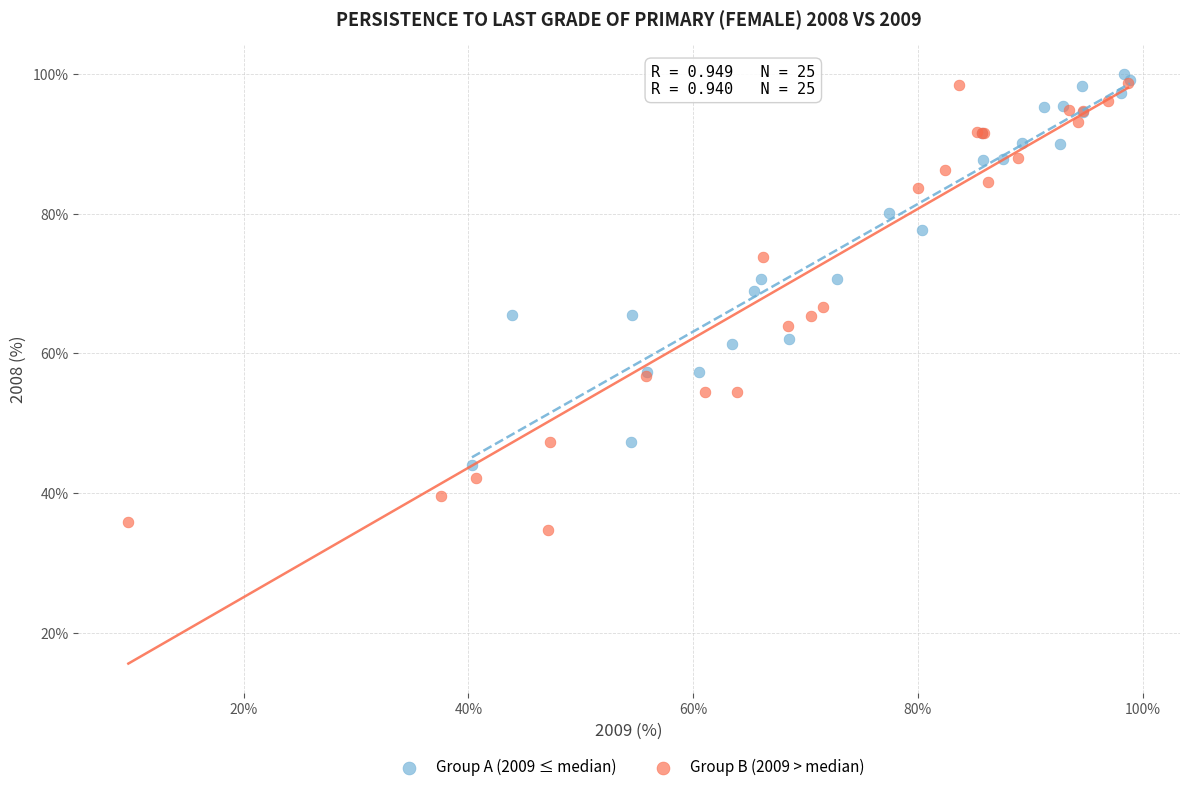

Which series has the widest spread of Y values?

Group B (2009 > median)